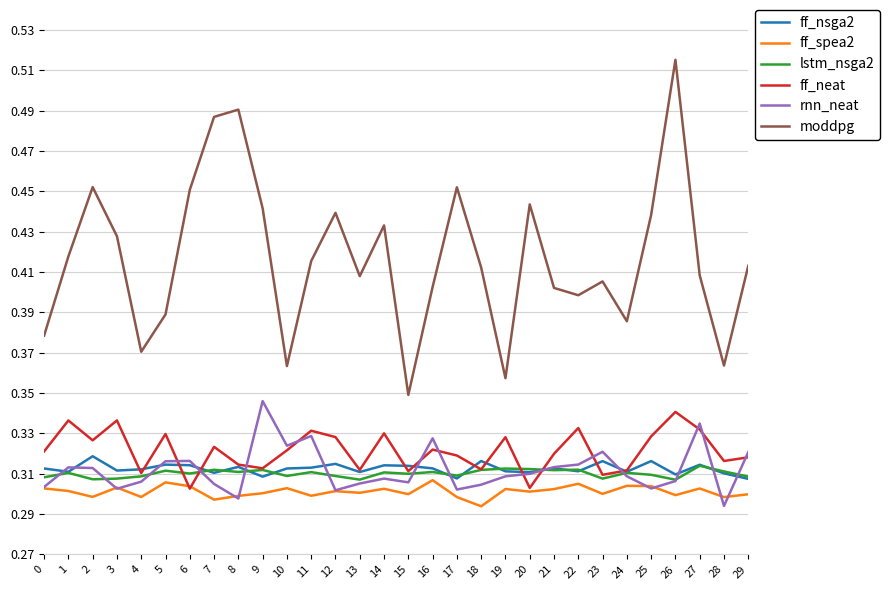

Count the ff_spea2 values in the range 0 to 1.

30